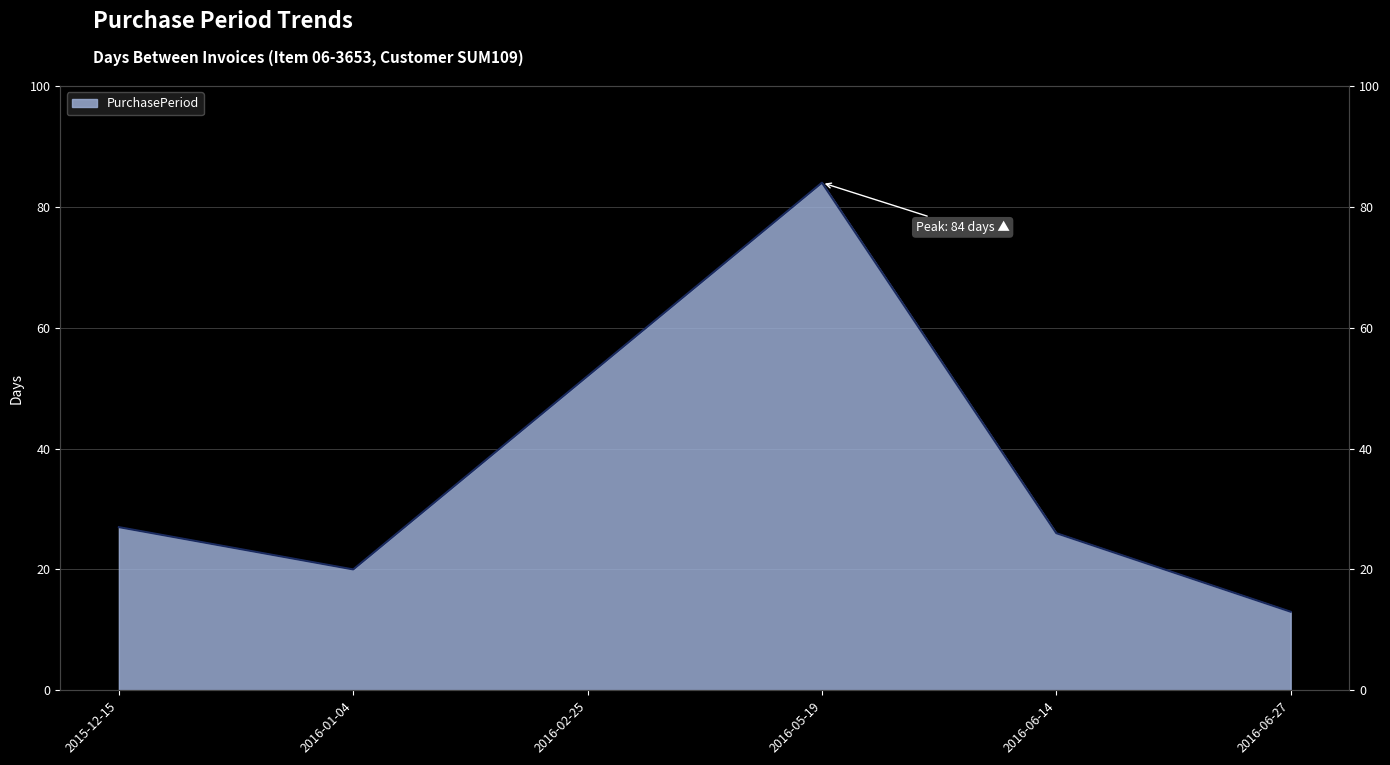

What is the difference between the values at 2015-12-15 and 2016-02-25?

25